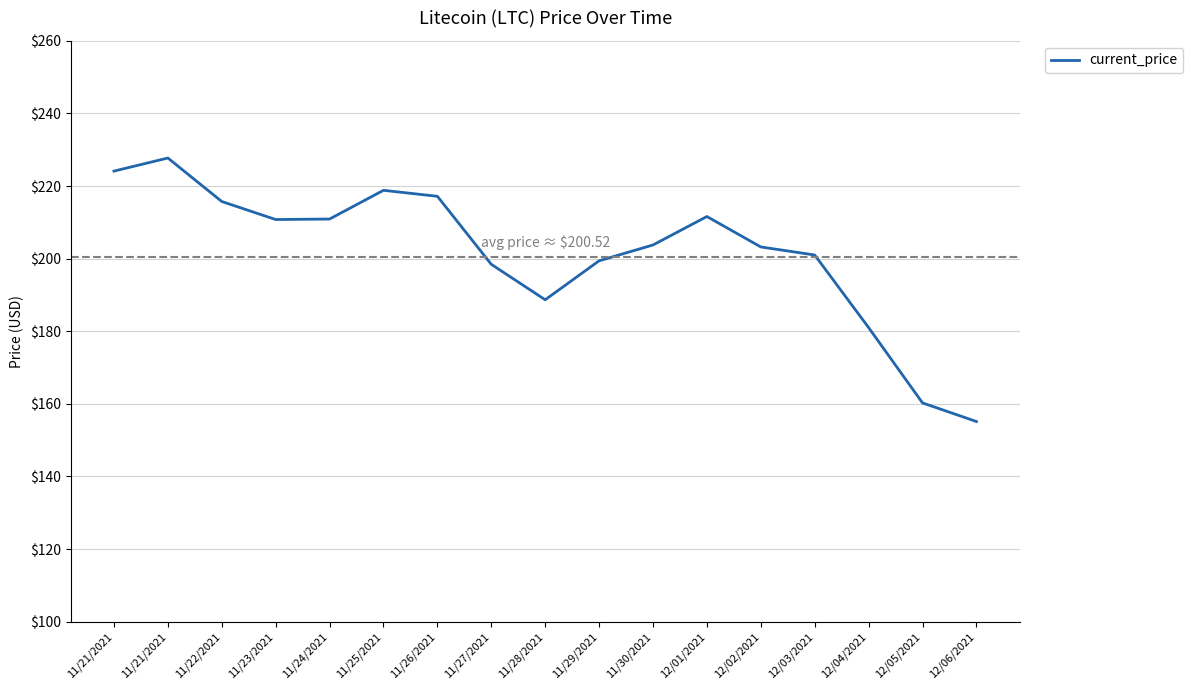

Which label corresponds to the smallest value in the chart?

12/06/2021